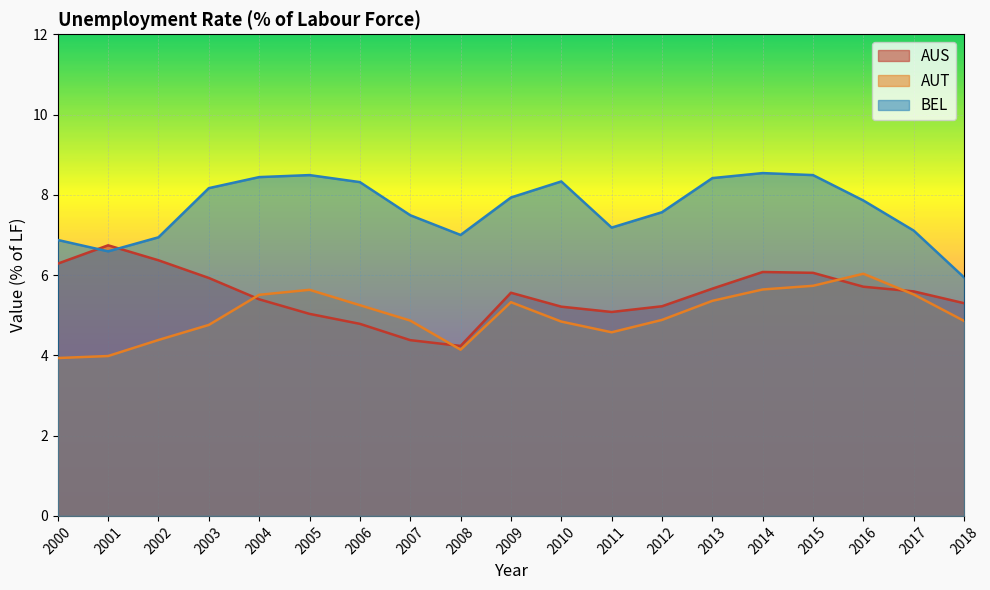

How many lines are shown in the chart?

3